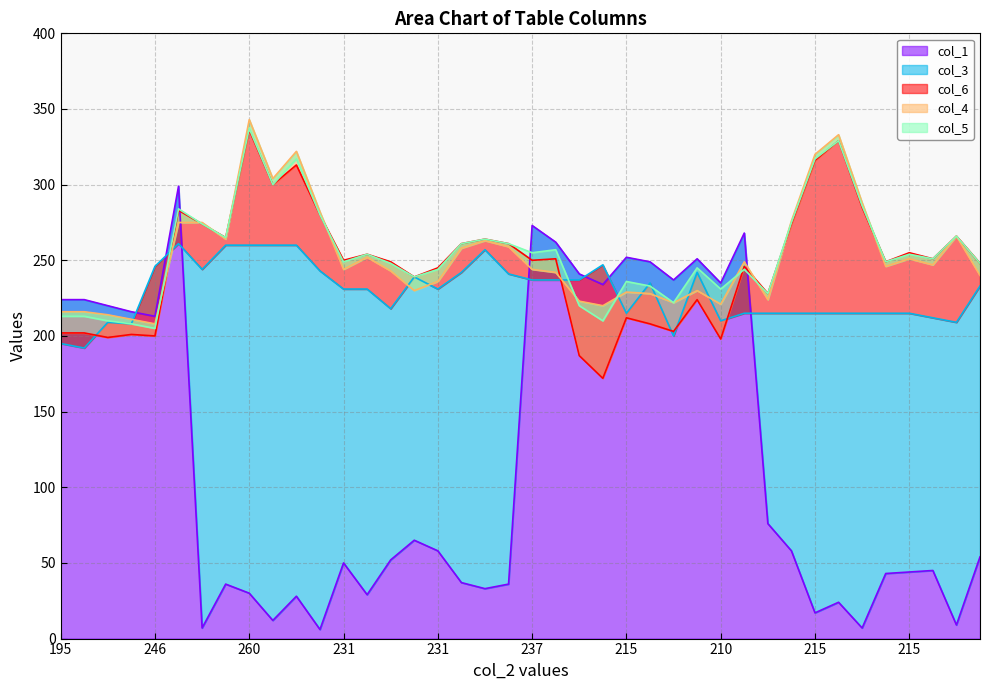

Which series has the largest range (max minus min)?

col_1